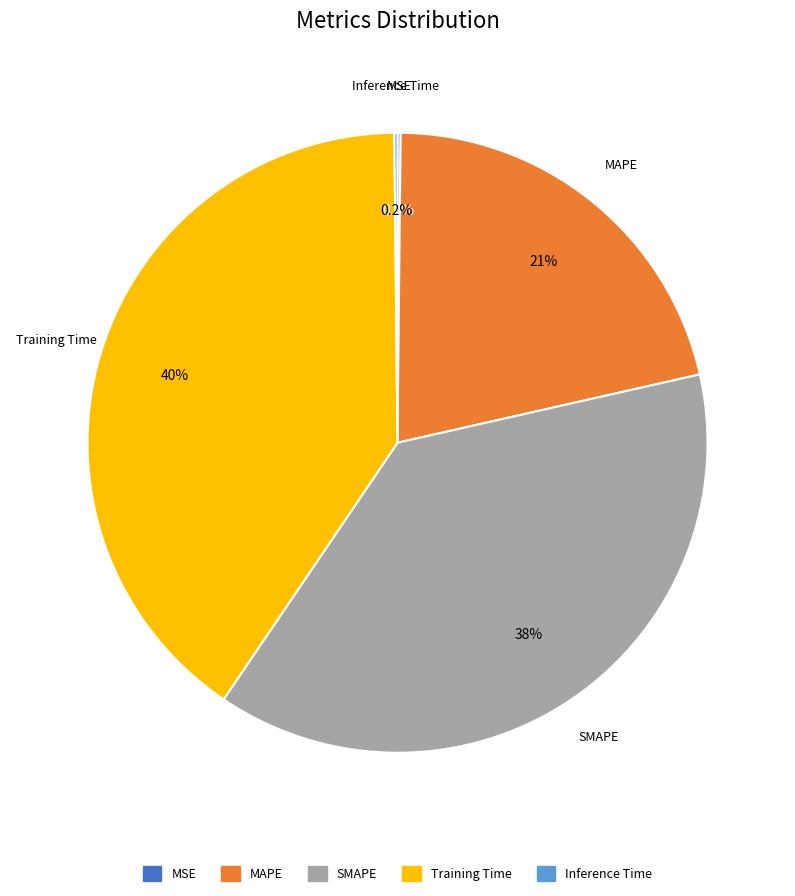

Is the sum of MAPE and SMAPE greater than half?

Yes